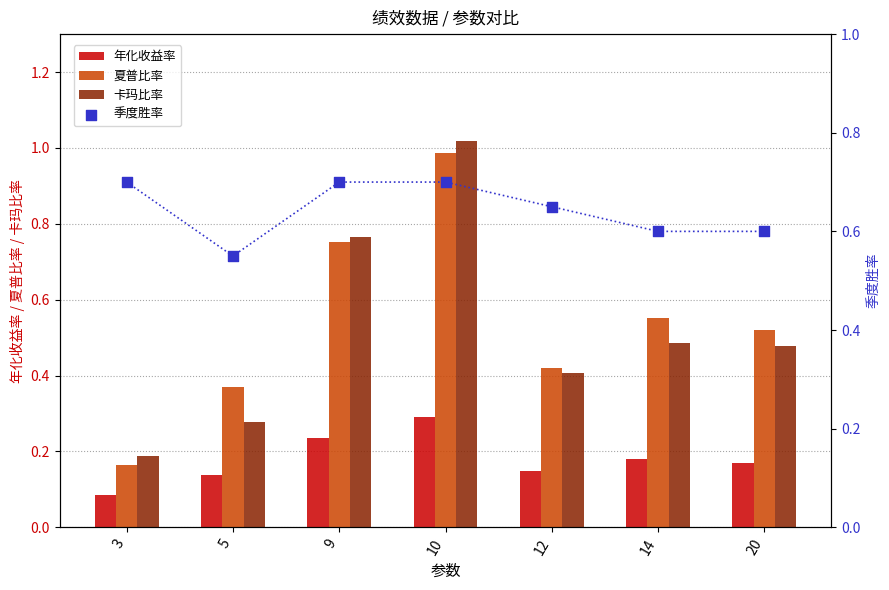

Is the value of 年化收益率 at 14 greater than the value of 夏普比率 at 9?

No